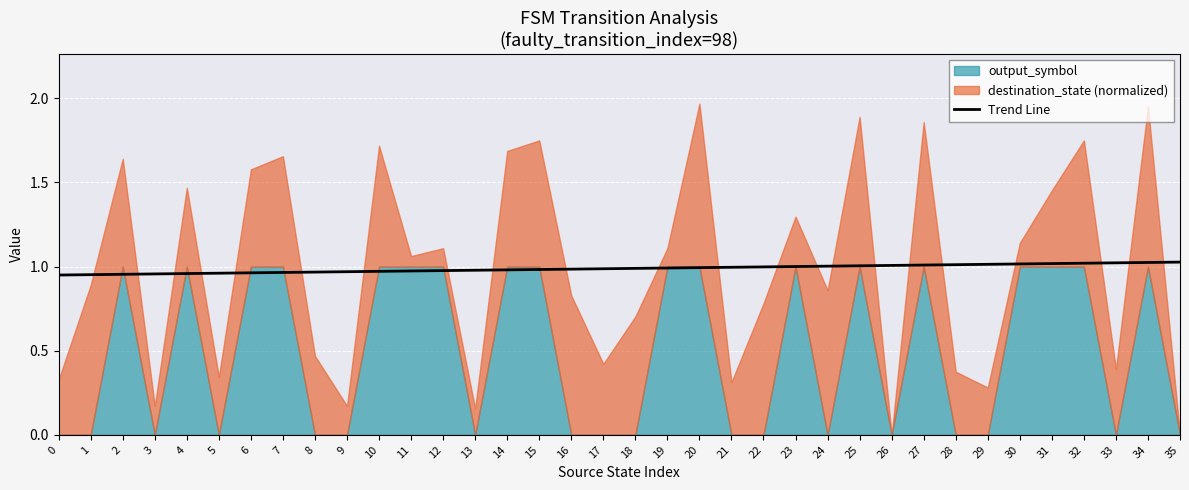

The Trend Line series shows 1.5 at 14. True or false?

False